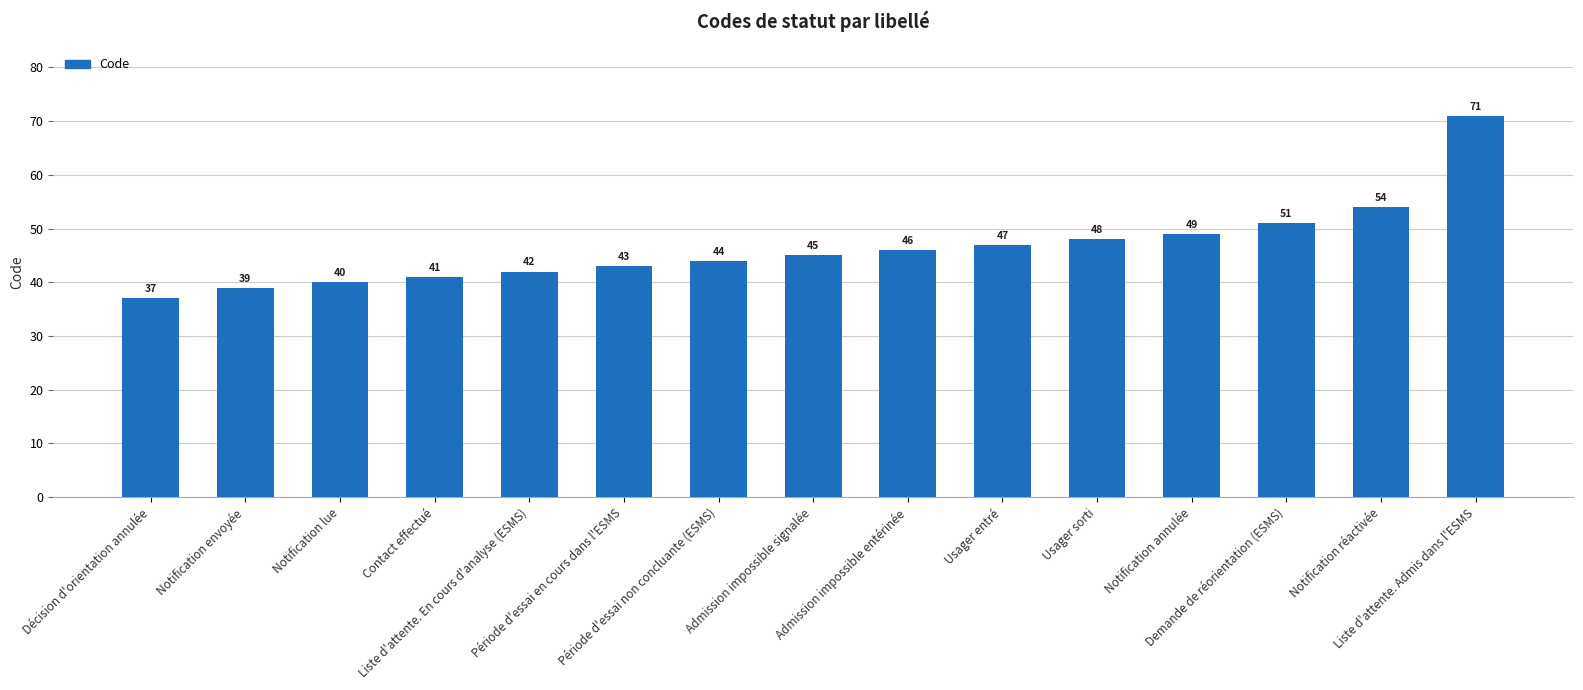

Reading left to right, transcribe all the data shown in this chart.

Décision d'orientation annulée=37	Notification envoyée=39	Notification lue=40	Contact effectué=41	Liste d'attente. En cours d'analyse (ESMS)=42	Période d'essai en cours dans l'ESMS=43	Période d'essai non concluante (ESMS)=44	Admission impossible signalée=45	Admission impossible entérinée=46	Usager entré=47	Usager sorti=48	Notification annulée=49	Demande de réorientation (ESMS)=51	Notification réactivée=54	Liste d'attente. Admis dans l'ESMS=71